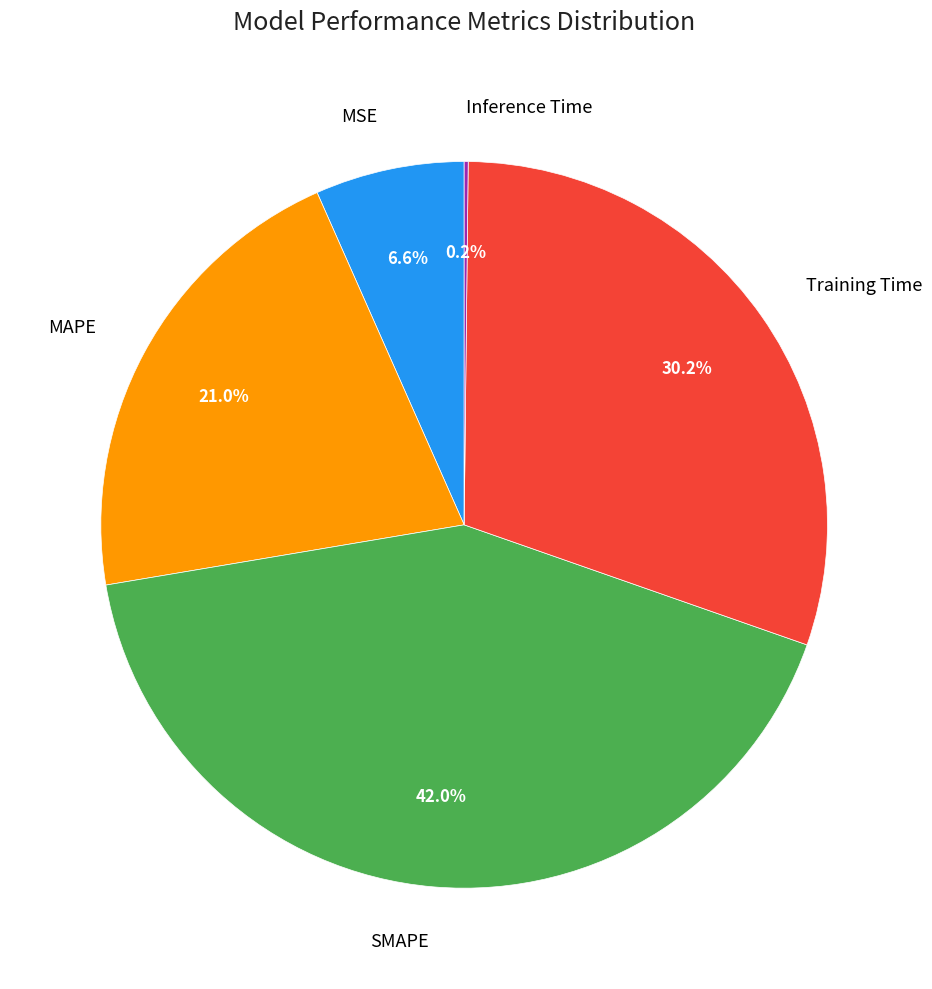

Between MAPE and Training Time, which is larger?

Training Time